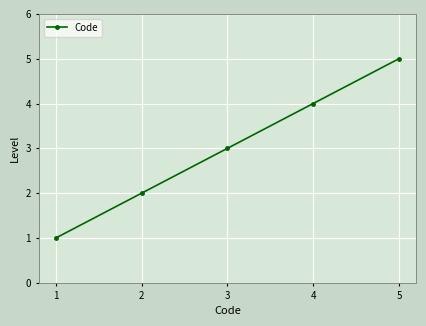

How many lines are shown in the chart?

1